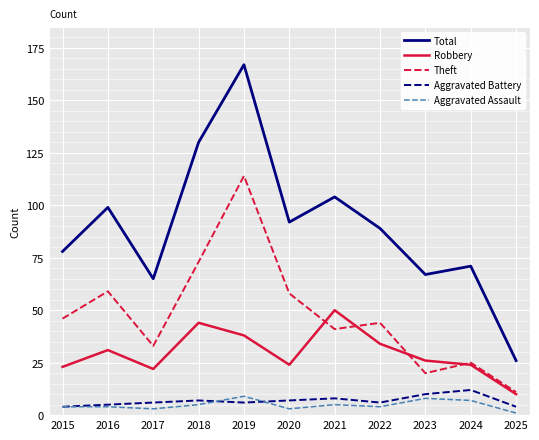

At which label is Robbery closest to 30?

2016